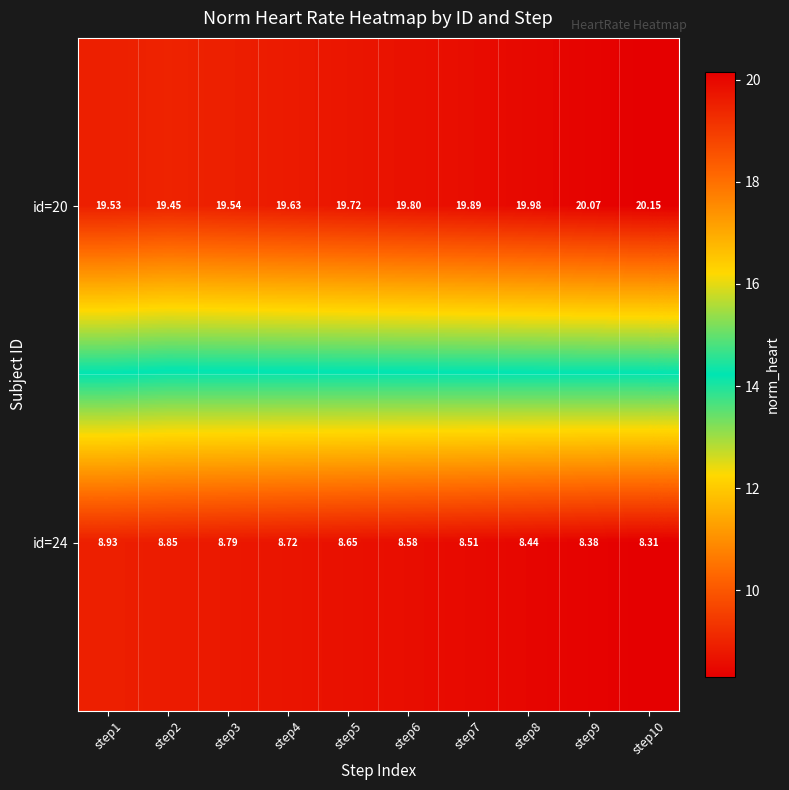

What is the minimum value shown in the chart?

8.3